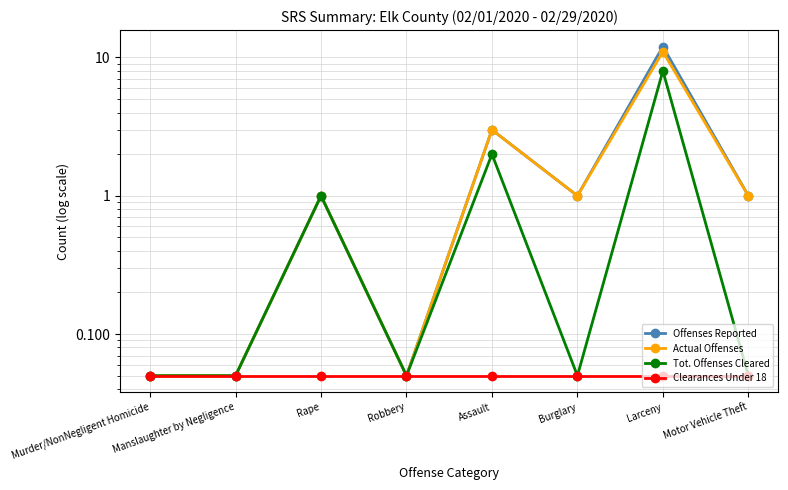

Reading left to right, list all the values displayed in this chart.

Offenses Reported: Murder/NonNegligent Homicide=0.1	Manslaughter by Negligence=0.1	Rape=1.0	Robbery=0.1	Assault=3.0	Burglary=1.0	Larceny=12.0	Motor Vehicle Theft=1.0
Actual Offenses: Murder/NonNegligent Homicide=0.1	Manslaughter by Negligence=0.1	Rape=1.0	Robbery=0.1	Assault=3.0	Burglary=1.0	Larceny=11.0	Motor Vehicle Theft=1.0
Tot. Offenses Cleared: Murder/NonNegligent Homicide=0.1	Manslaughter by Negligence=0.1	Rape=1.0	Robbery=0.1	Assault=2.0	Burglary=0.1	Larceny=8.0	Motor Vehicle Theft=0.1
Clearances Under 18: Murder/NonNegligent Homicide=0.1	Manslaughter by Negligence=0.1	Rape=0.1	Robbery=0.1	Assault=0.1	Burglary=0.1	Larceny=0.1	Motor Vehicle Theft=0.1